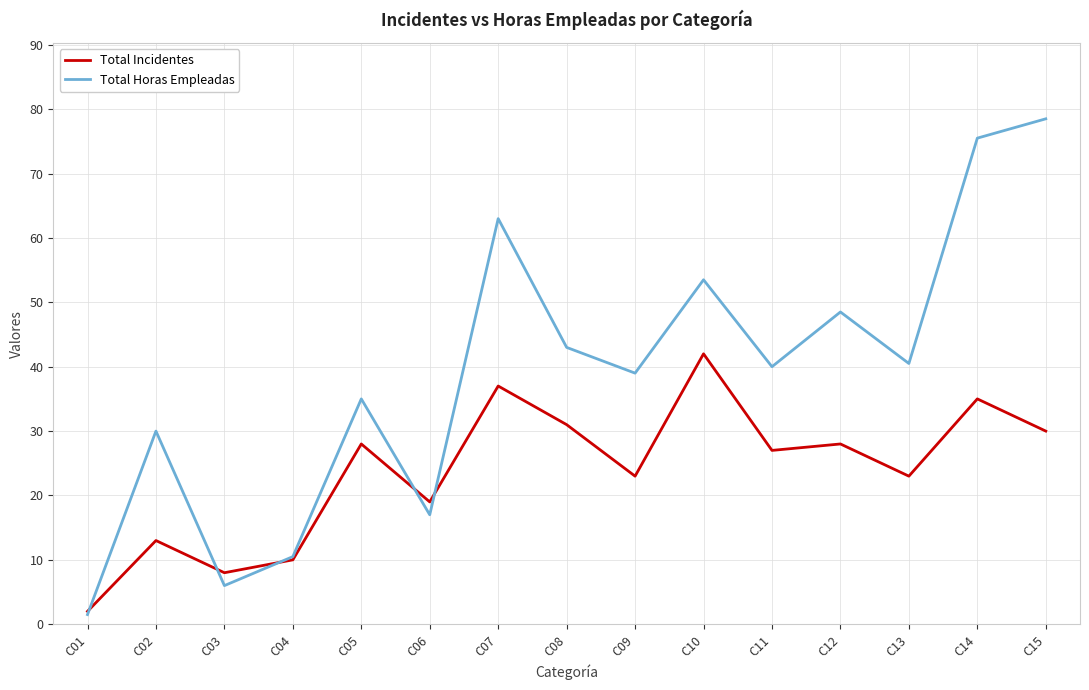

In Total Incidentes, how many points are higher than both neighbors (excluding endpoints)?

6